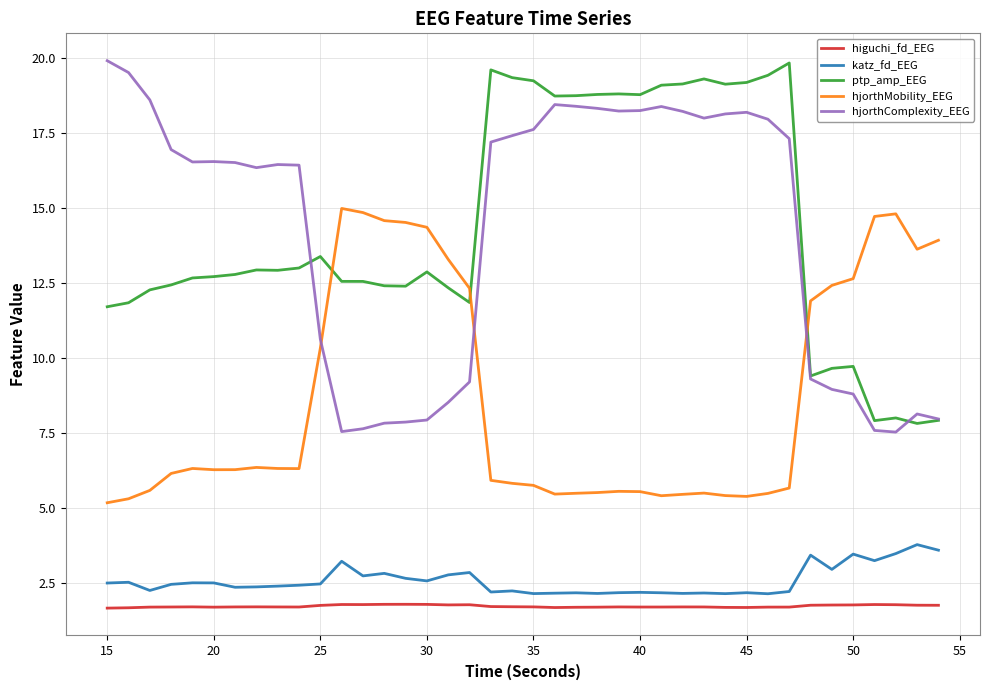

True or false: katz_fd_EEG and ptp_amp_EEG intersect in this chart.

False